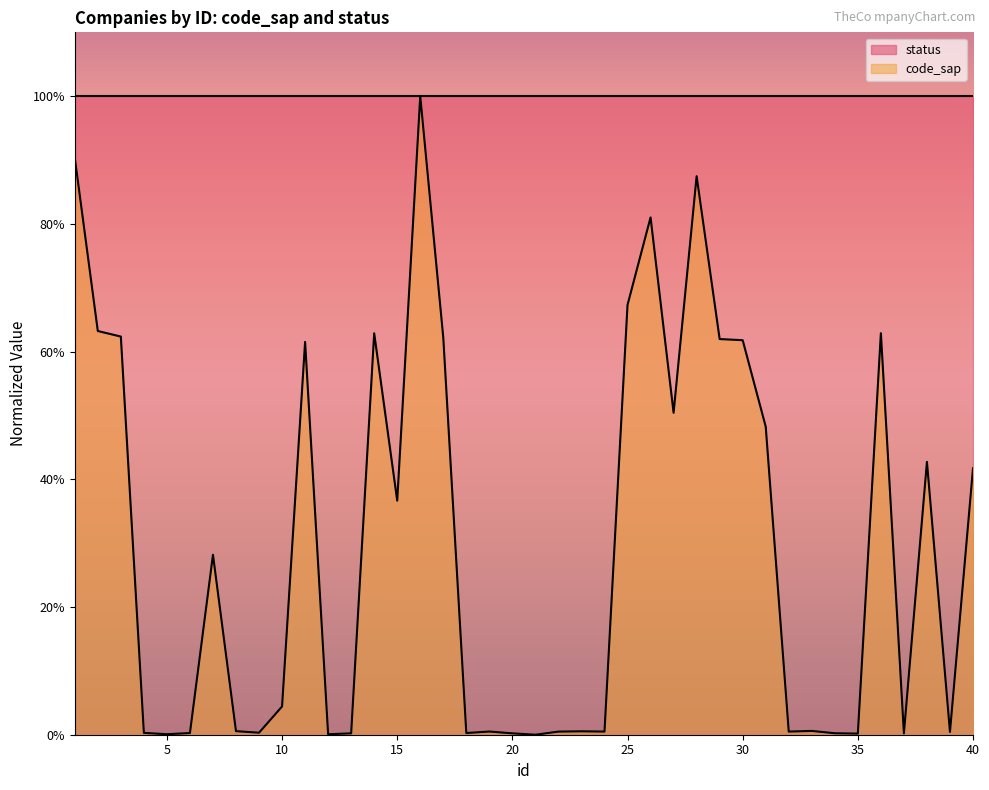

What is the sum of all values?

11.8